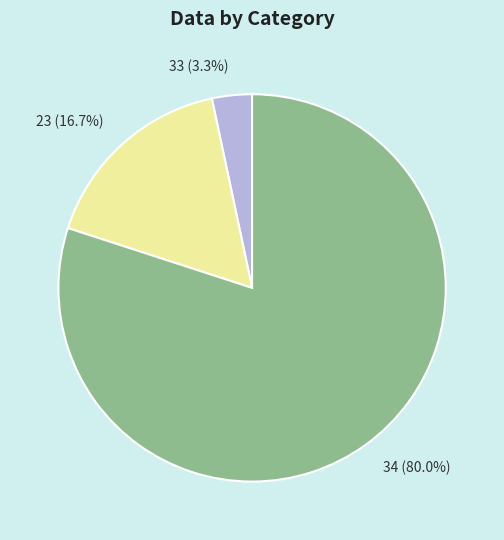

Which category has the smallest portion of the pie?

33